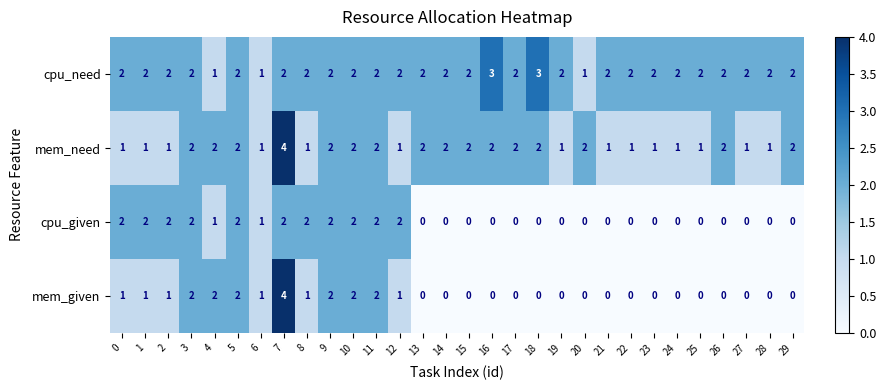

How many series are shown in this chart?

4